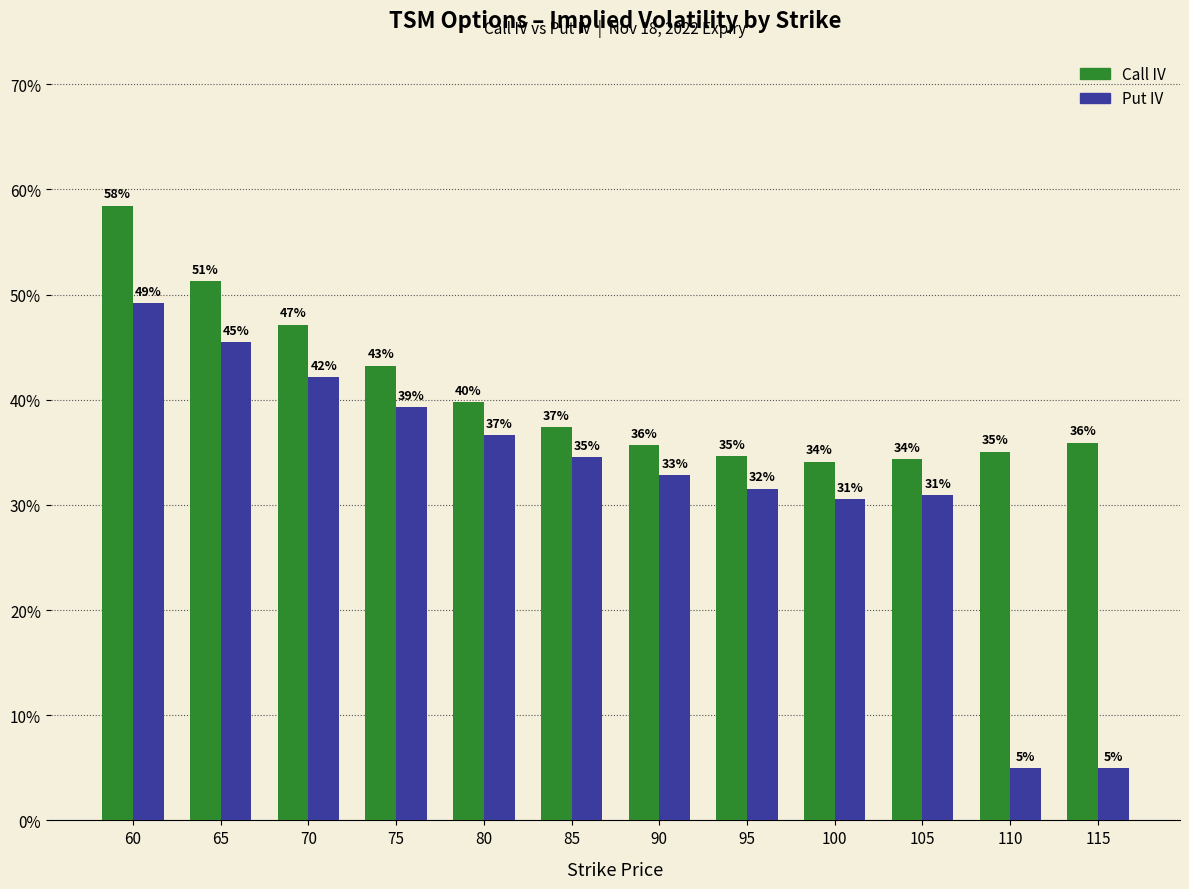

Are the bars grouped side by side (vs. stacked)?

Yes